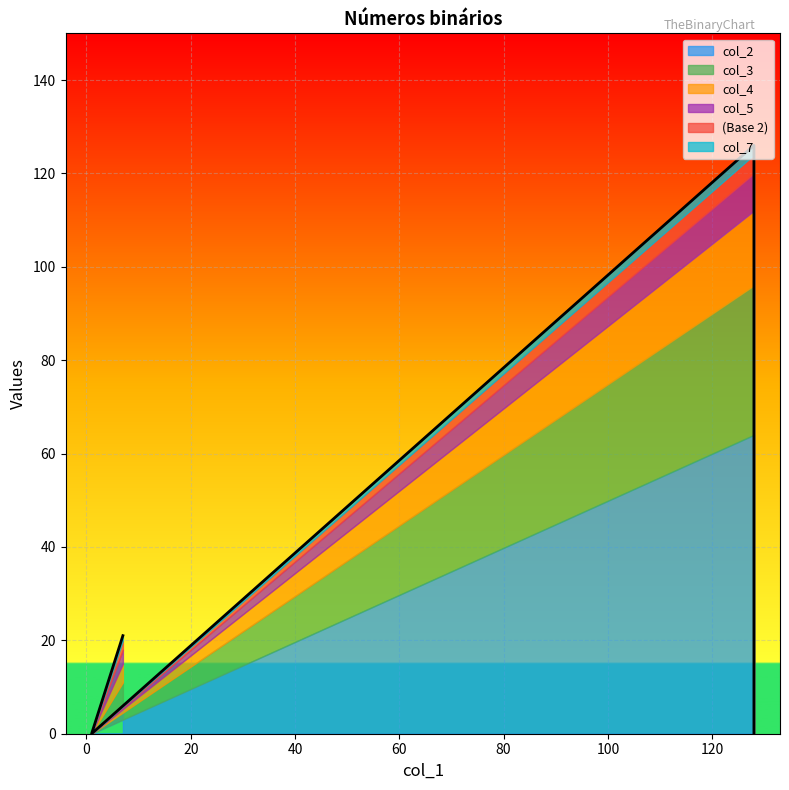

True or false: col_4 has a value of 6 at 128.

False